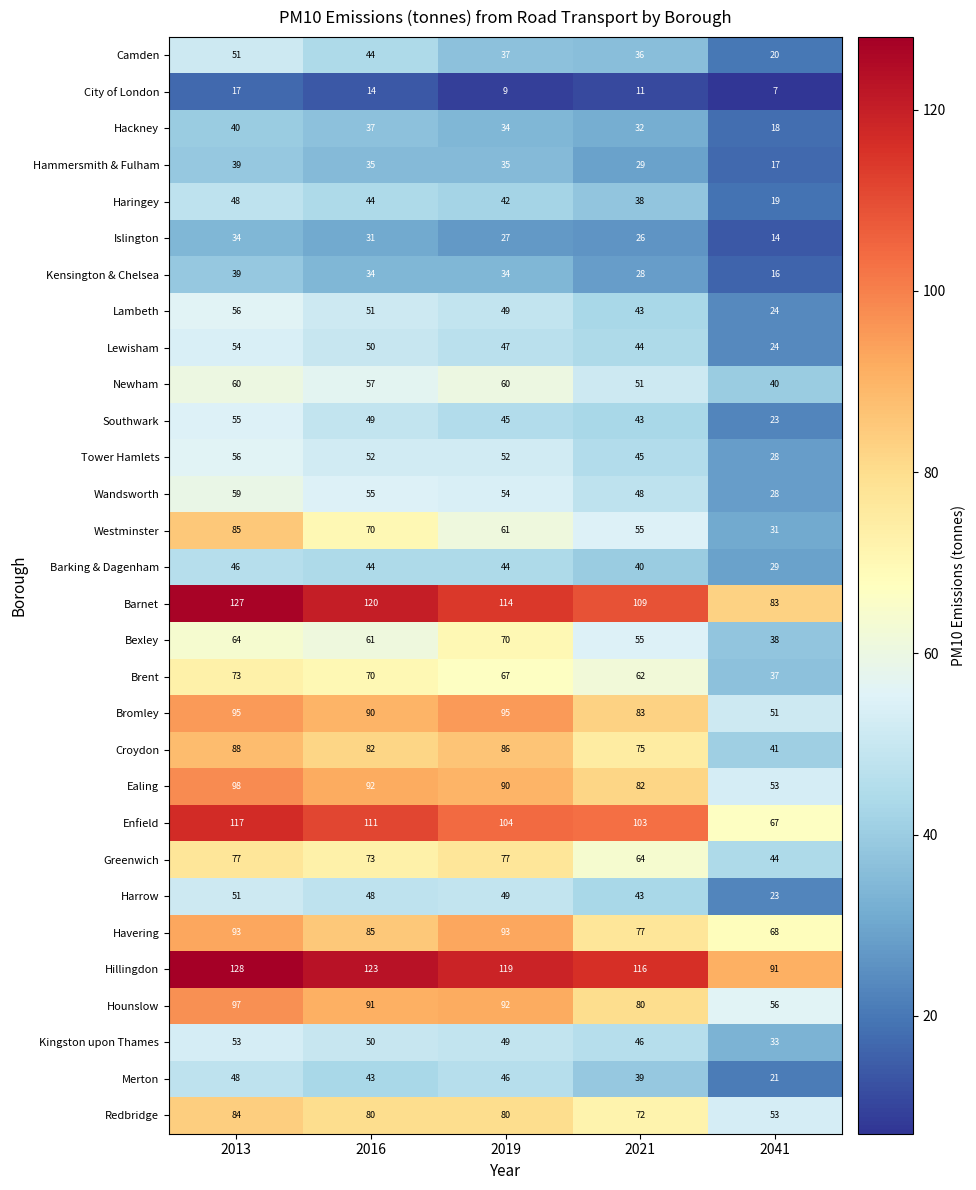

What is the maximum value for Bexley?

70